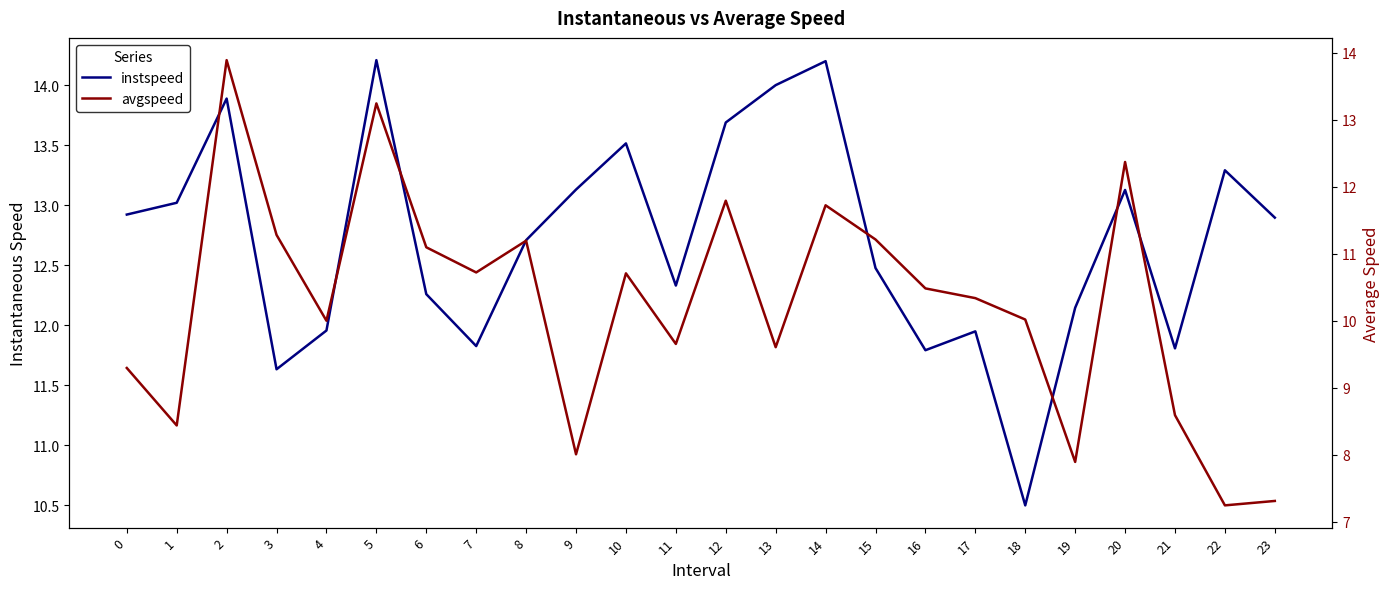

What is the sum of the instspeed values at 16 and 23?

24.7